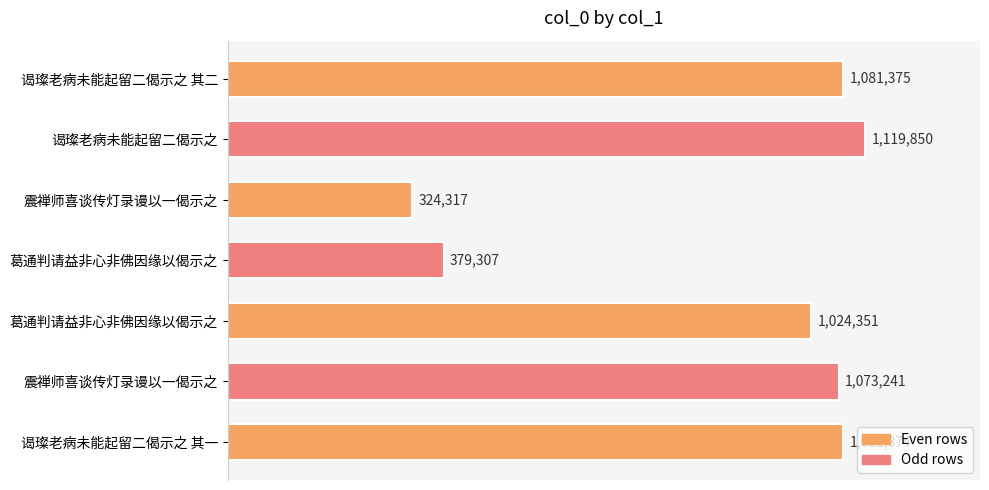

What is the minimum value shown in the chart?

324317